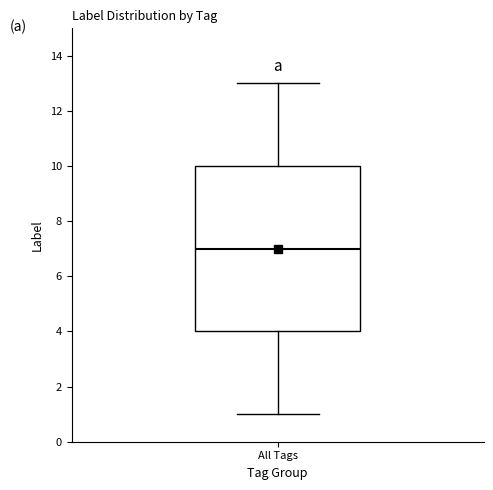

Read this box plot against the y-axis: the position of the median line, the range covered by the box, and the ends of both whiskers. The values are not printed on the chart, so give them approximately, as read against the axis.

median 7, box 4 to 10, whiskers 1 to 13